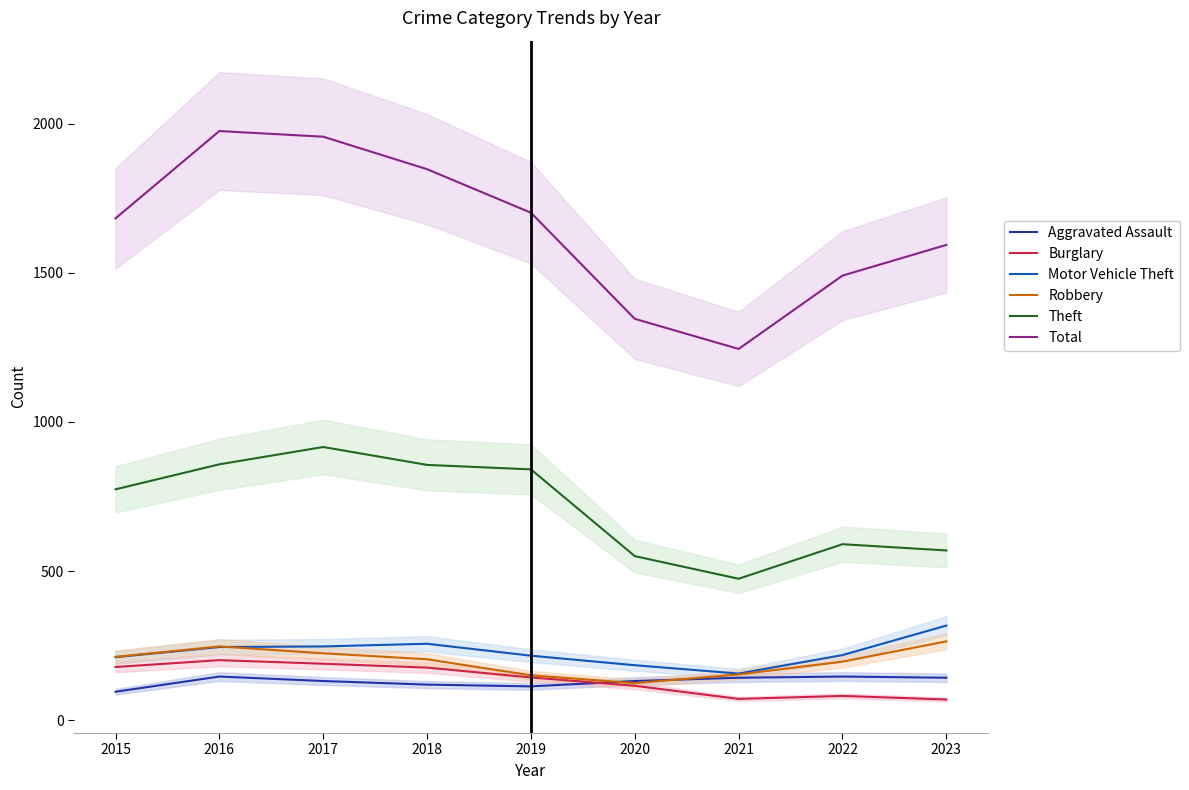

True or false: Theft and Total cross at least once.

False